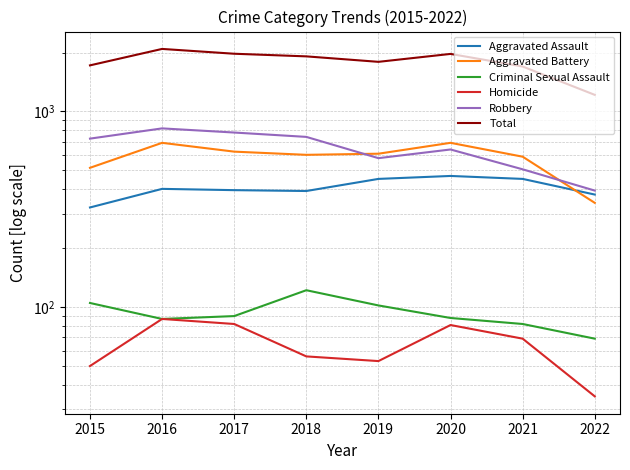

Which series has the largest total across all categories?

Total